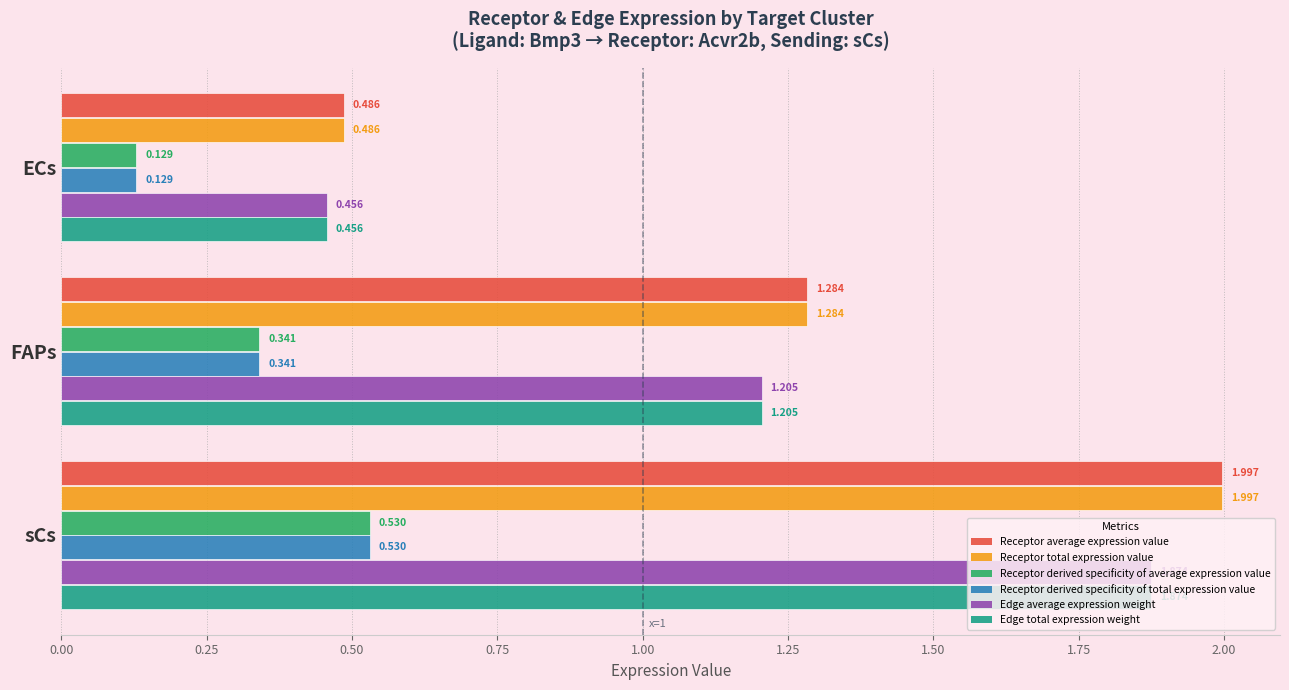

At which label does Receptor total expression value reach its peak?

sCs